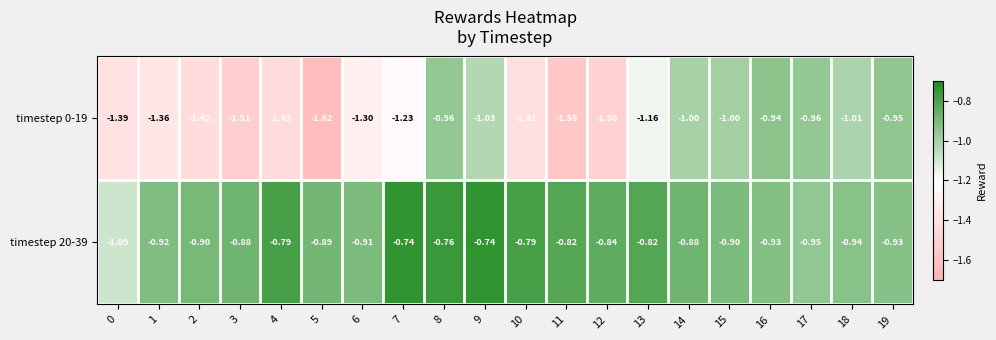

Is the value of timestep 0-19 at 17 greater than the value of timestep 20-39 at 12?

No